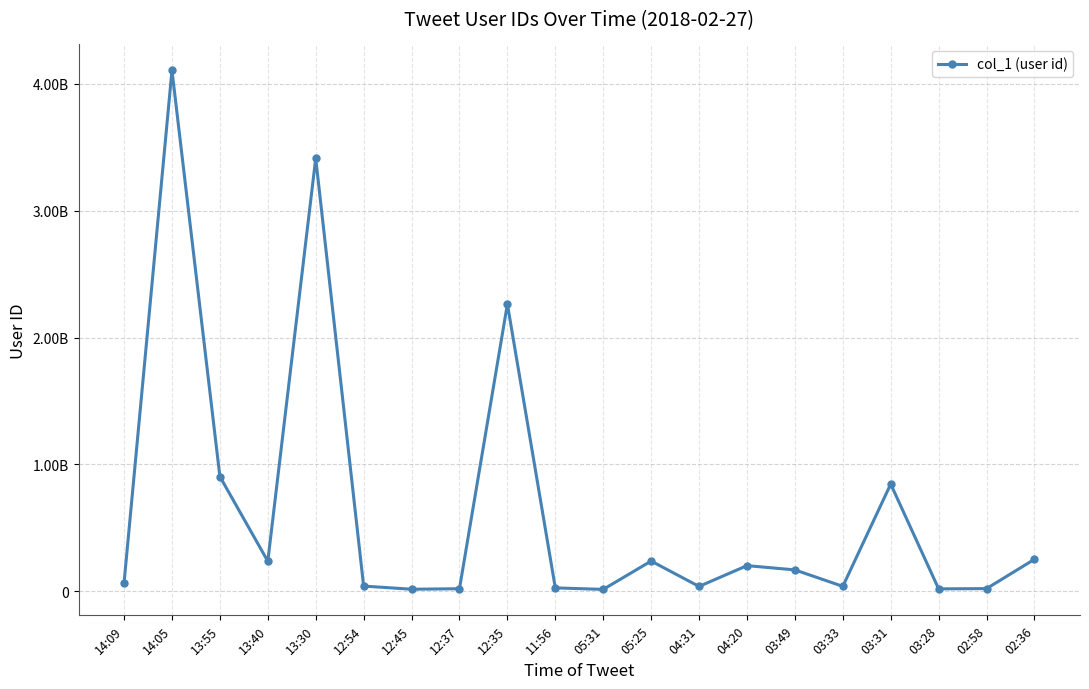

Is this an area chart (filled region under the line)?

No